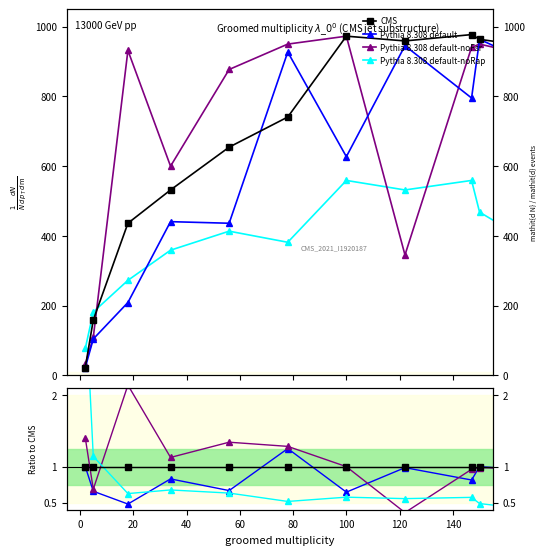

What is the minimum value shown in the chart?

0.4